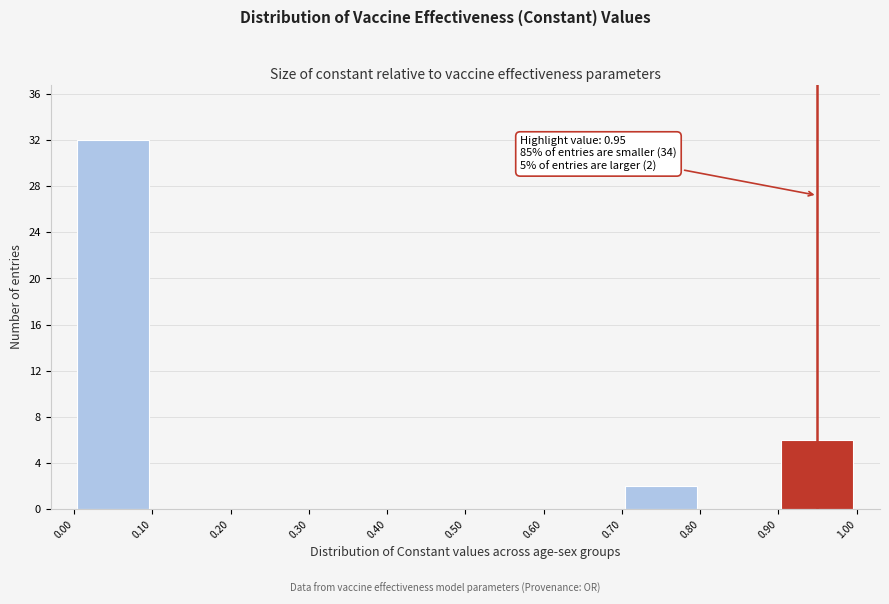

Which range on the x-axis has the tallest bar?

0.00 to 0.10